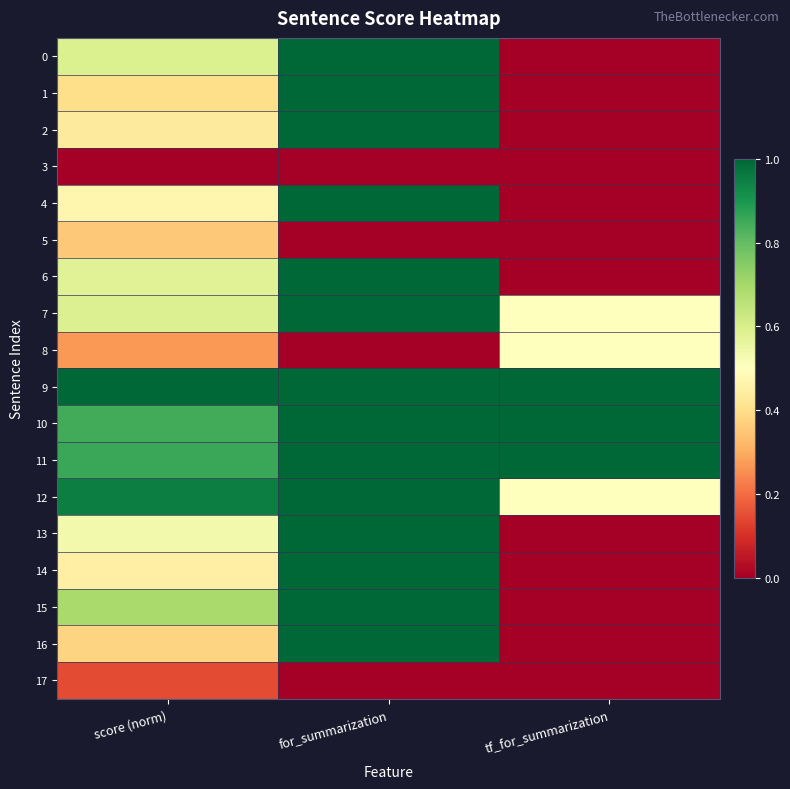

Which label corresponds to the largest value in the chart?

for_summarization